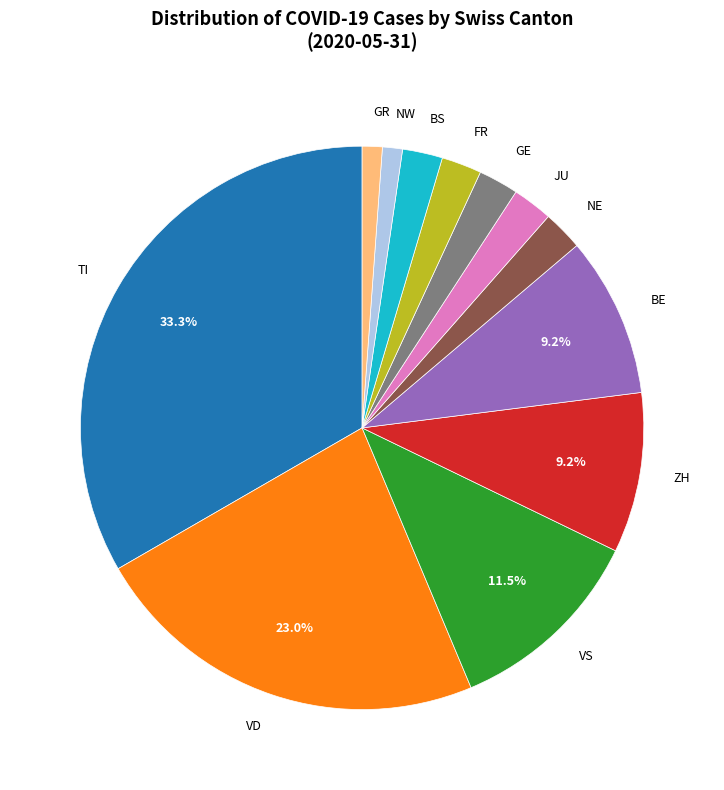

Is there any slice that represents more than half of the pie?

No